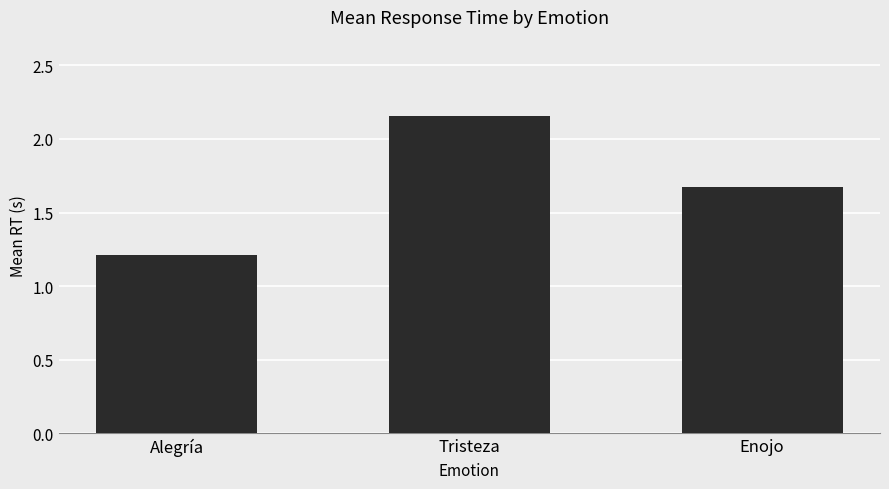

How many values are between 1 and 2?

2